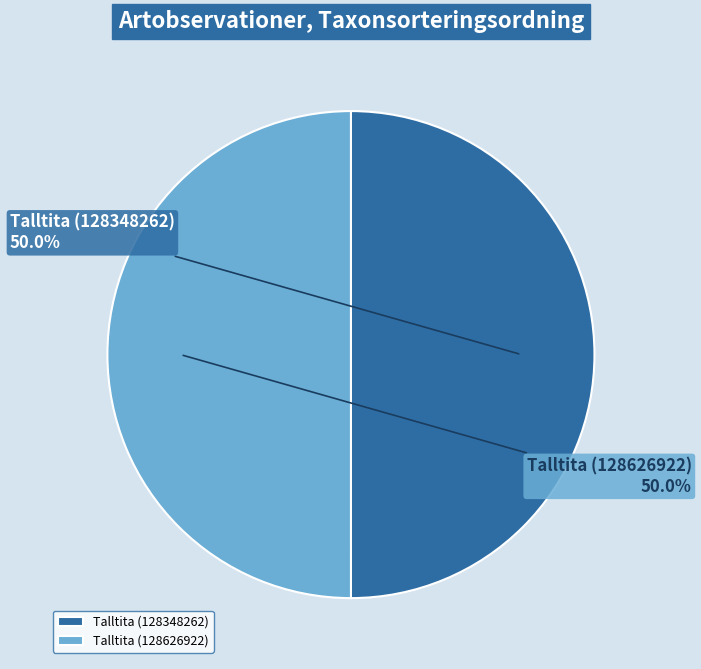

How much of the chart is everything except Talltita (128626922)?

50.0%